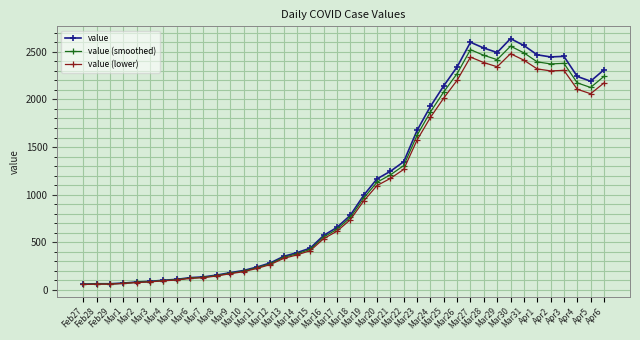

What is the value of the value (smoothed) point at the 33rd from the left?

2558.9